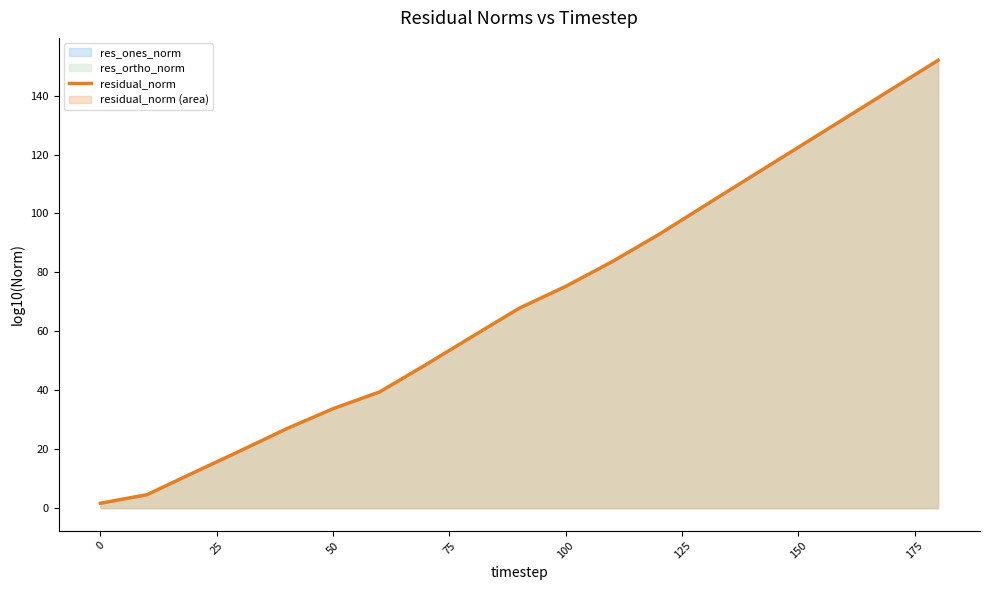

Reading left to right, extract all data points from this chart.

1.7	4.6	12.0	19.4	26.9	33.8	39.4	48.8	58.3	67.9	75.3	83.7	92.9	102.8	112.7	122.5	132.3	142.2	152.0